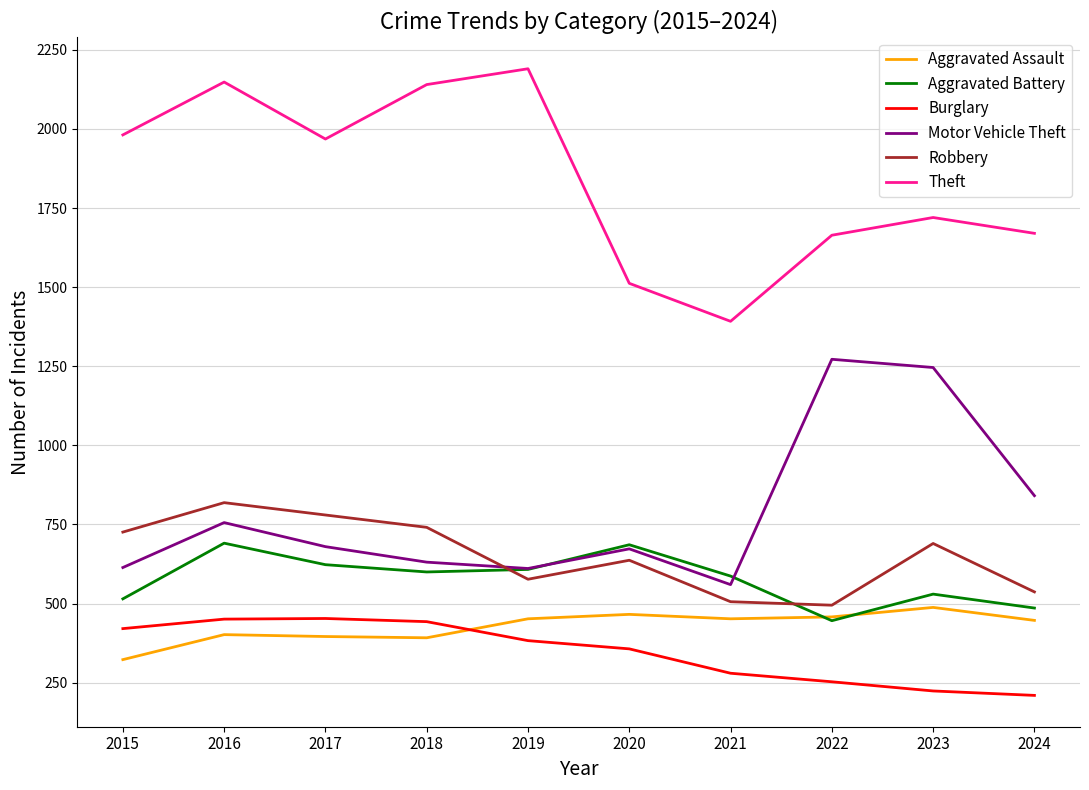

What are all the series names shown in the legend?

Aggravated Assault, Aggravated Battery, Burglary, Motor Vehicle Theft, Robbery, Theft